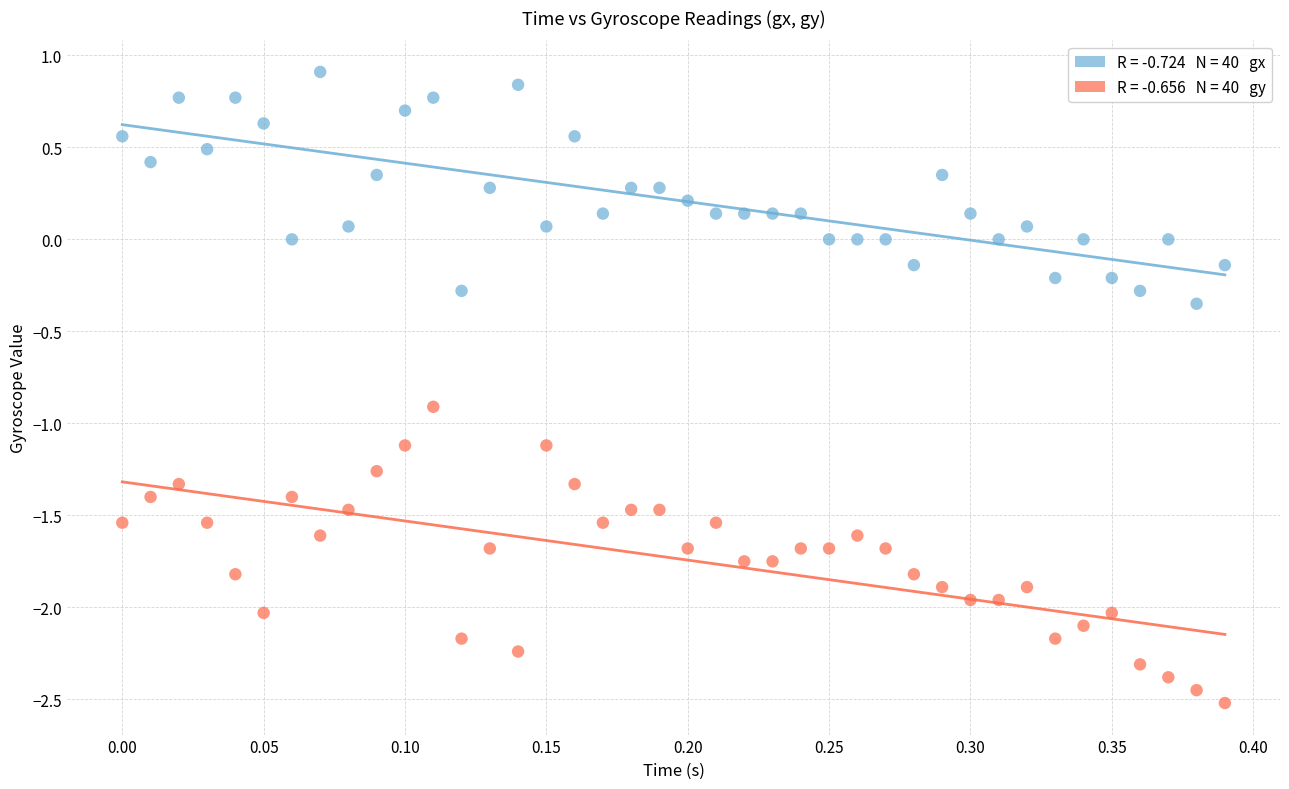

Across all data points, what is the range of Y values (max minus min)?

3.4